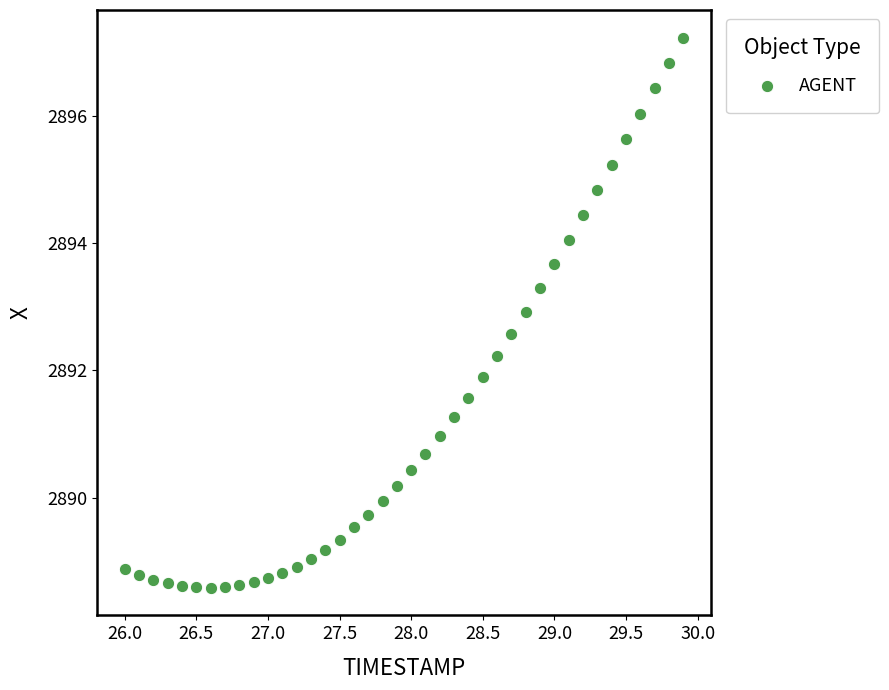

What Y value in the scatter plot is closest to 2892?

2891.9